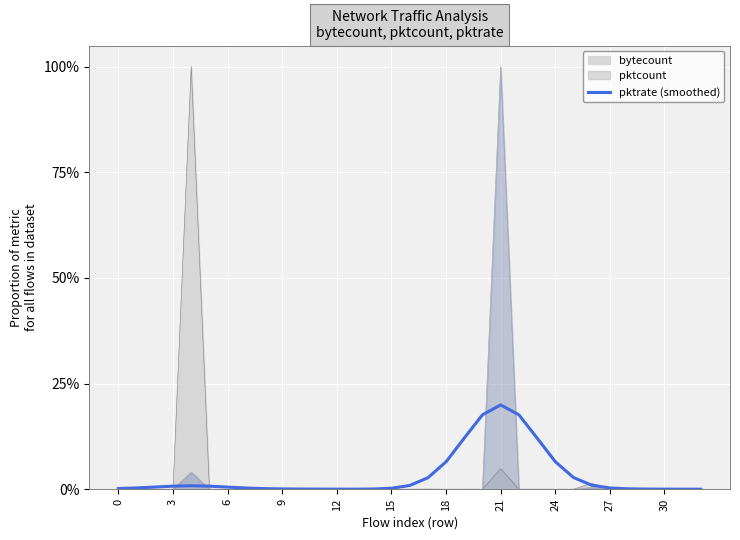

What is the label of the 4th point from the right?

29